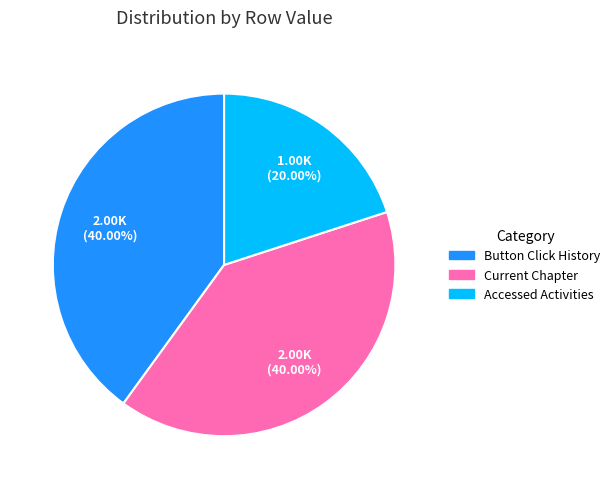

Which slice is the smallest?

Accessed Activities